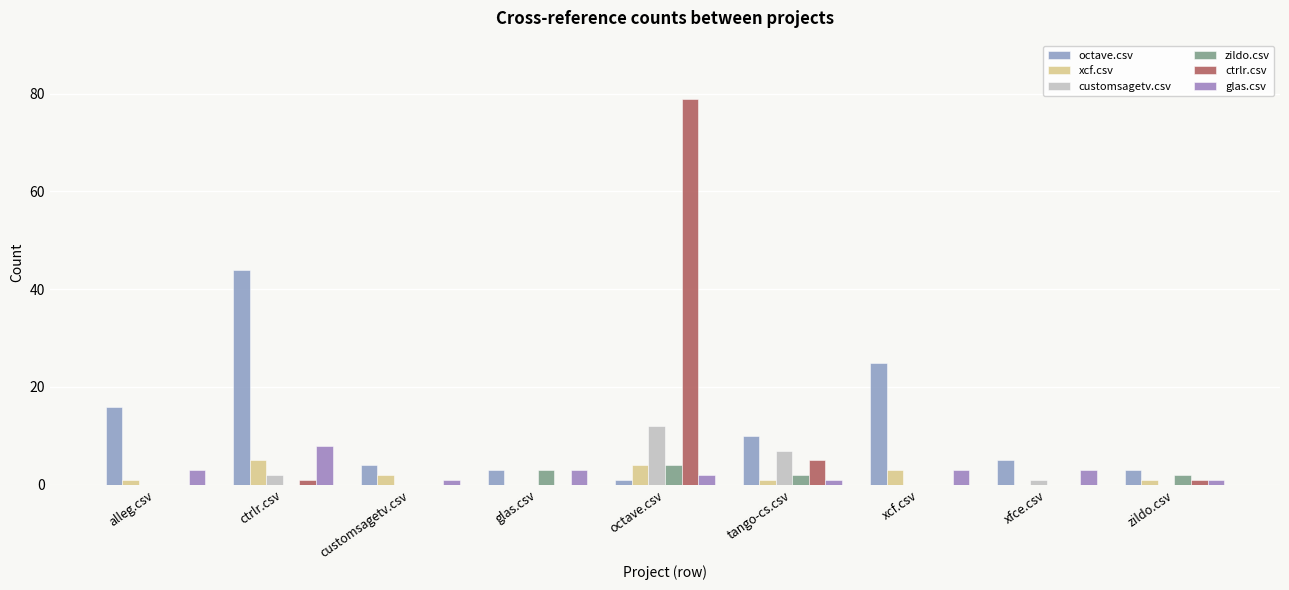

Are the bars horizontal?

No